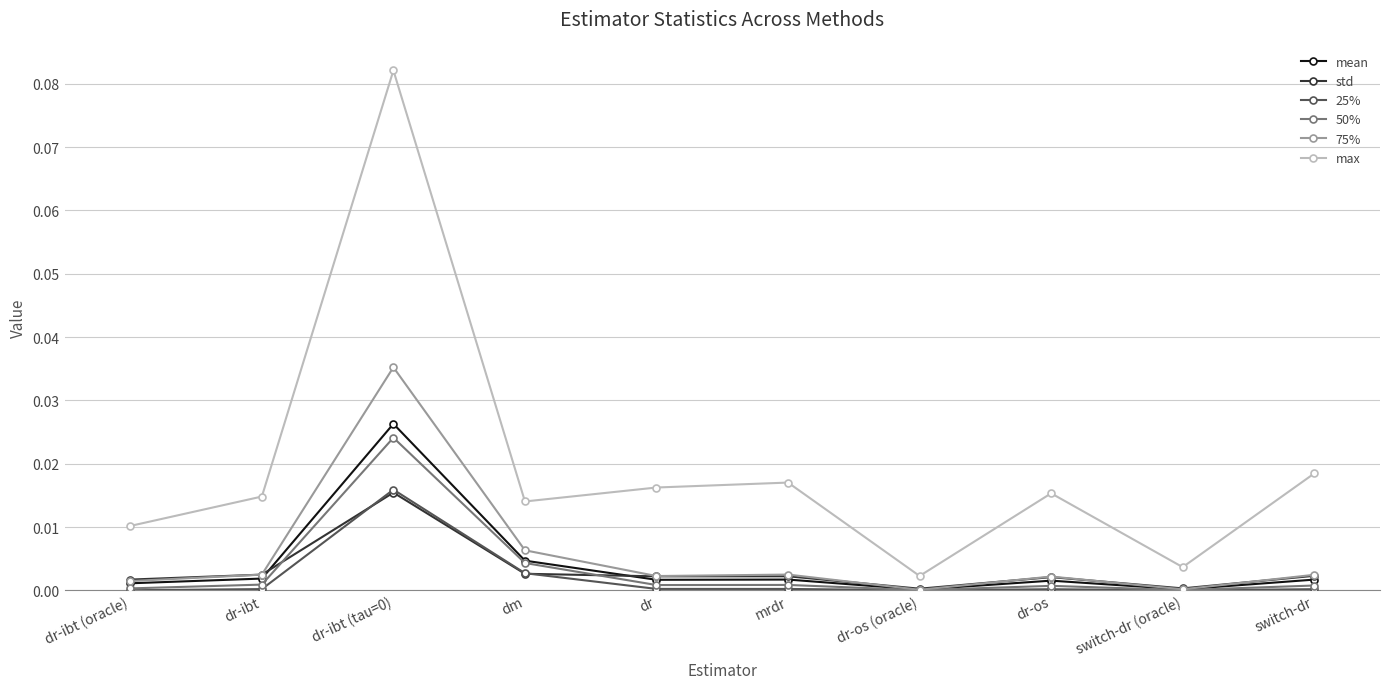

Does the chart have visible grid lines?

Yes